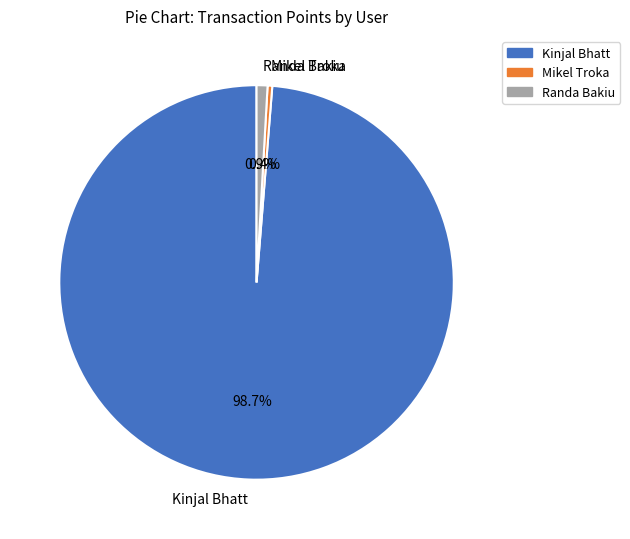

How many segments does this pie chart have?

3